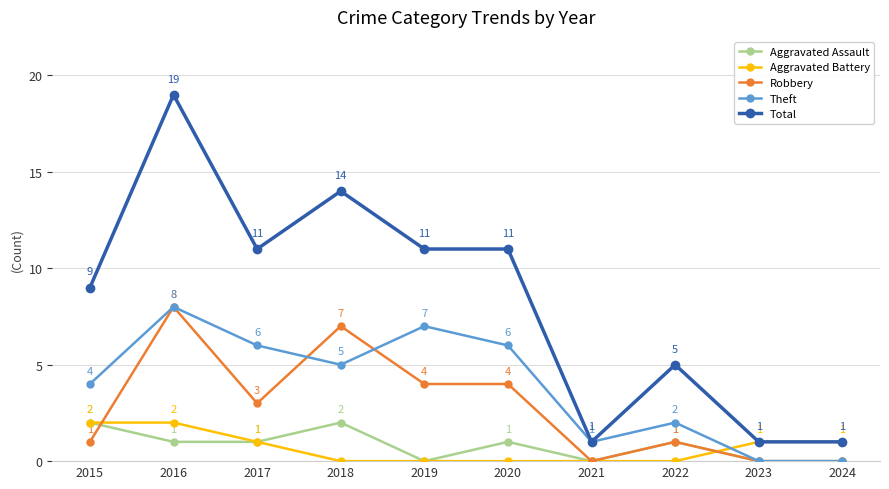

What is the difference between the Aggravated Battery values at 2022 and 2015?

2